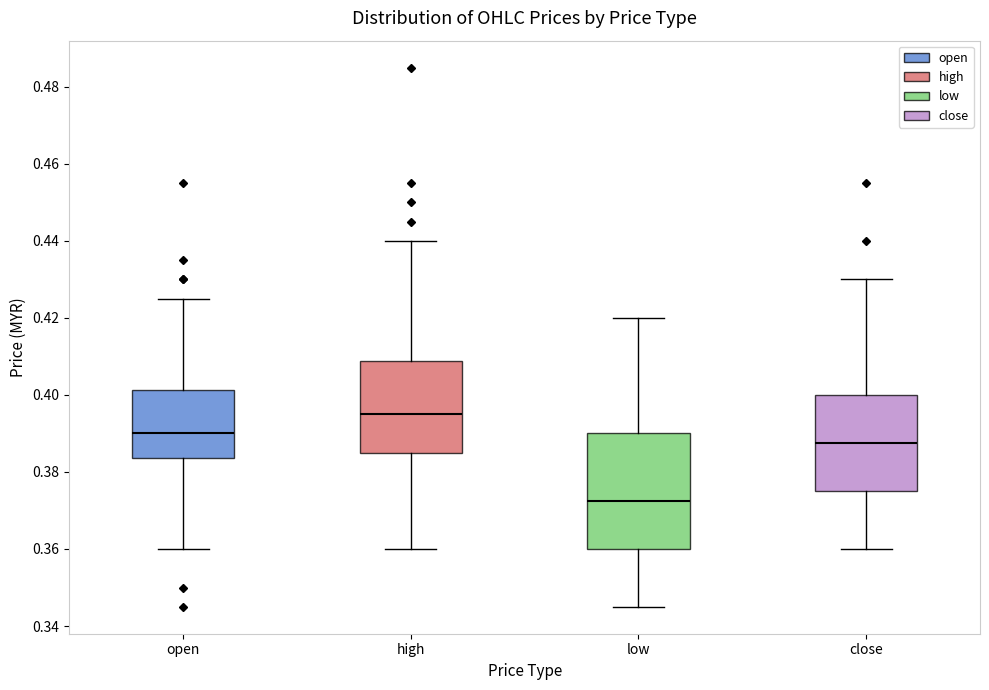

Where is the upper edge of the box for low on the y-axis? The values are not printed on the chart, so give them approximately, as read against the axis.

0.390